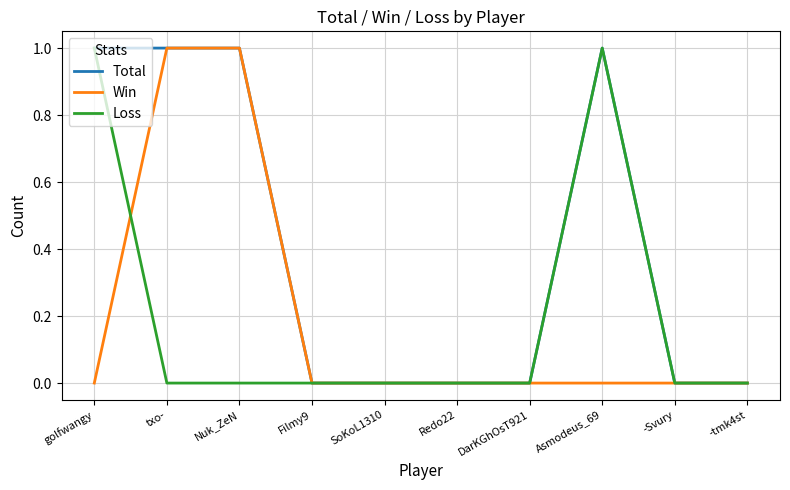

The value of Win at golfwangy is 0. True or false?

True